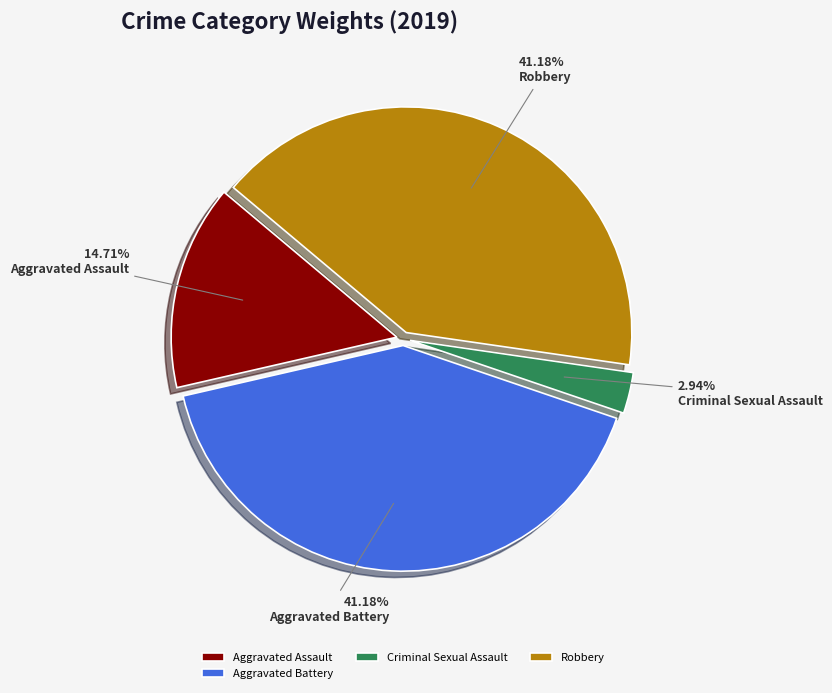

What is the ratio of the value at Aggravated Battery to the value at Criminal Sexual Assault?

14.0